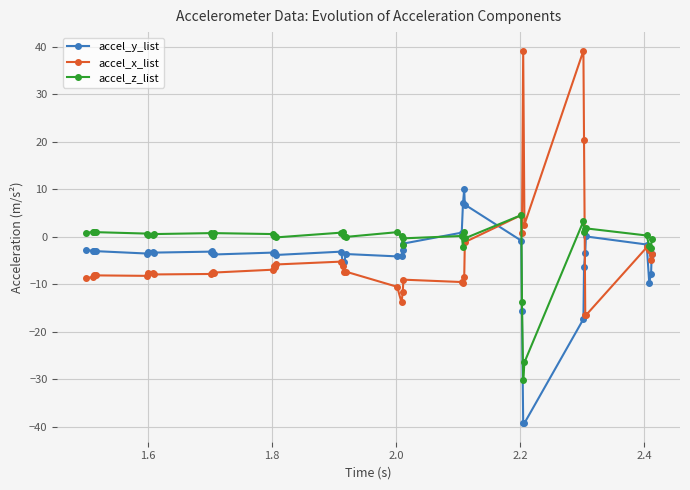

How many lines are shown in the chart?

3